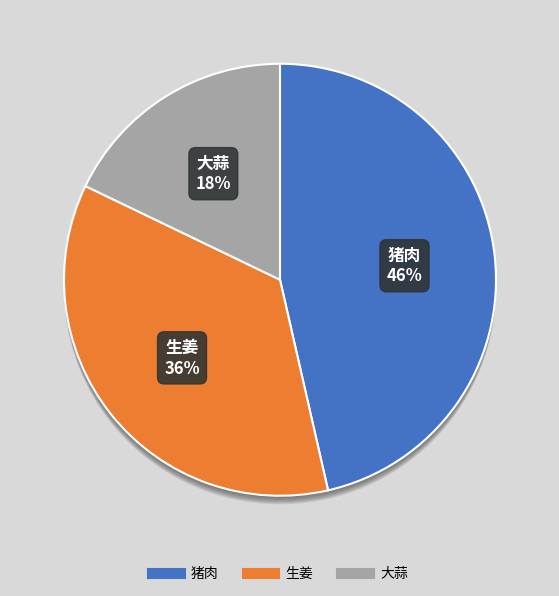

To the nearest percent, what is the average slice percentage?

33%